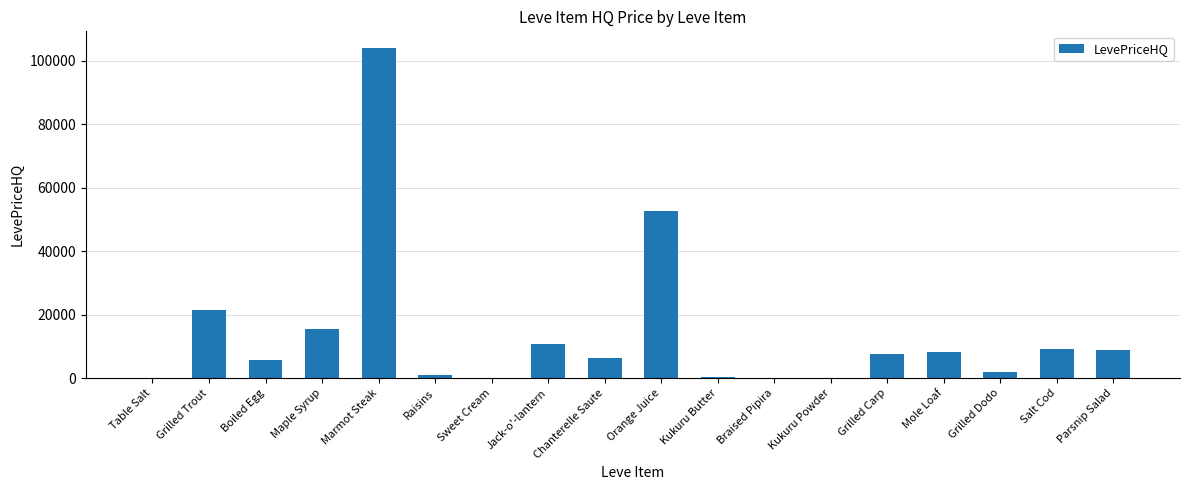

How many values exceed 7497?

9